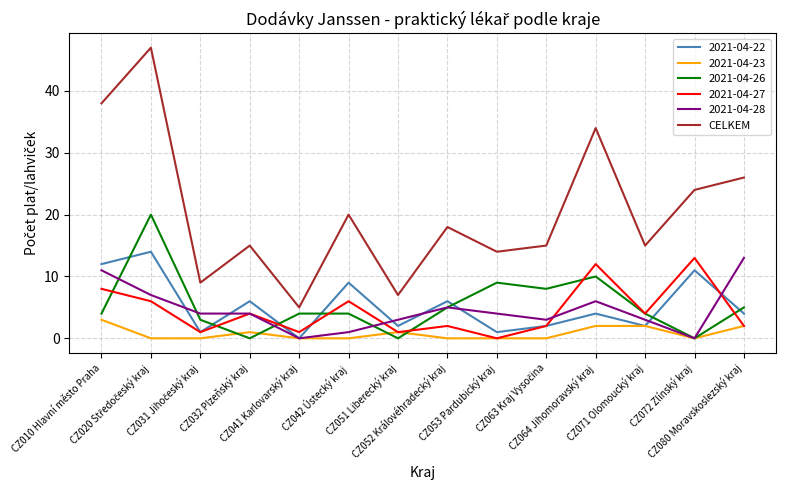

What is the greatest value displayed?

47